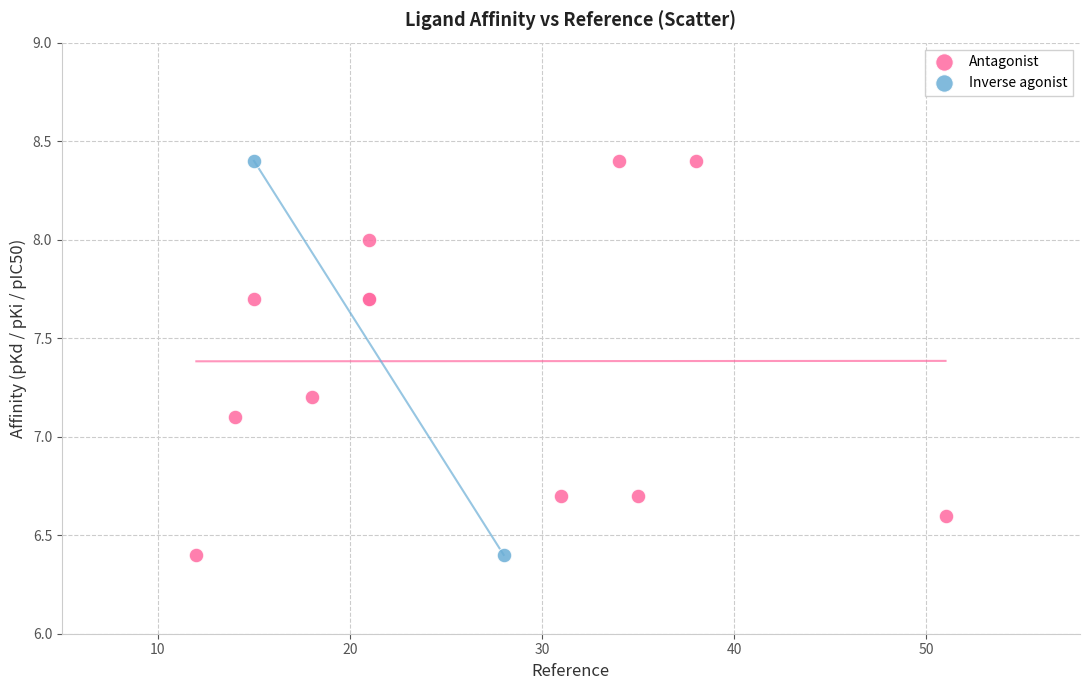

What are all the series names shown in the legend?

Antagonist, Inverse agonist